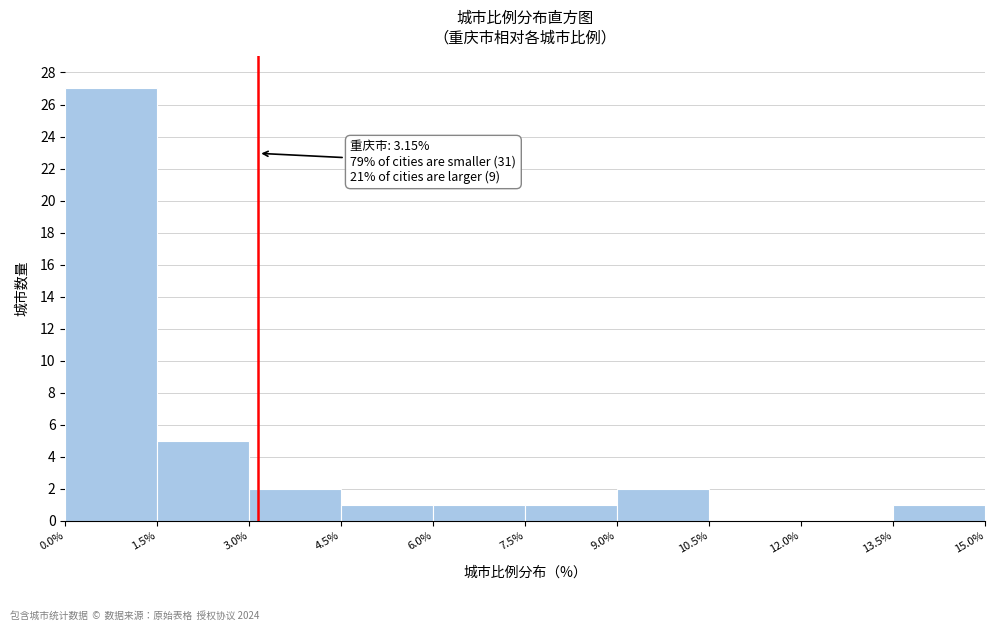

Which range on the x-axis has the tallest bar?

0.0% to 1.5%